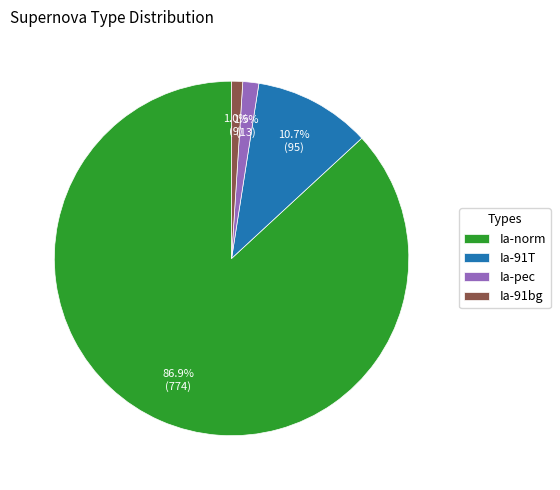

What is the largest slice in the pie chart?

Ia-norm